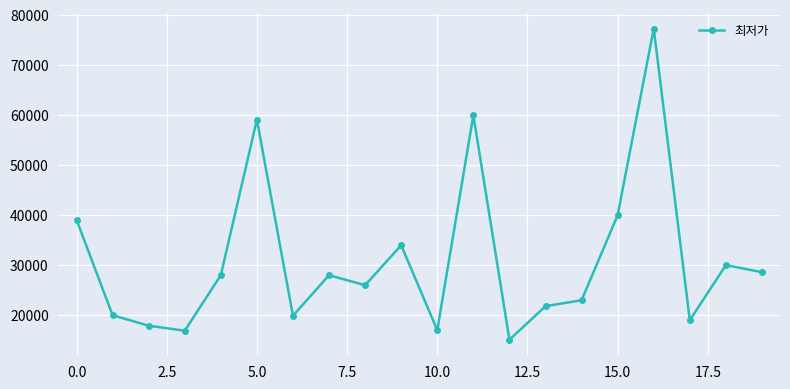

What is the maximum value shown in the chart?

77220